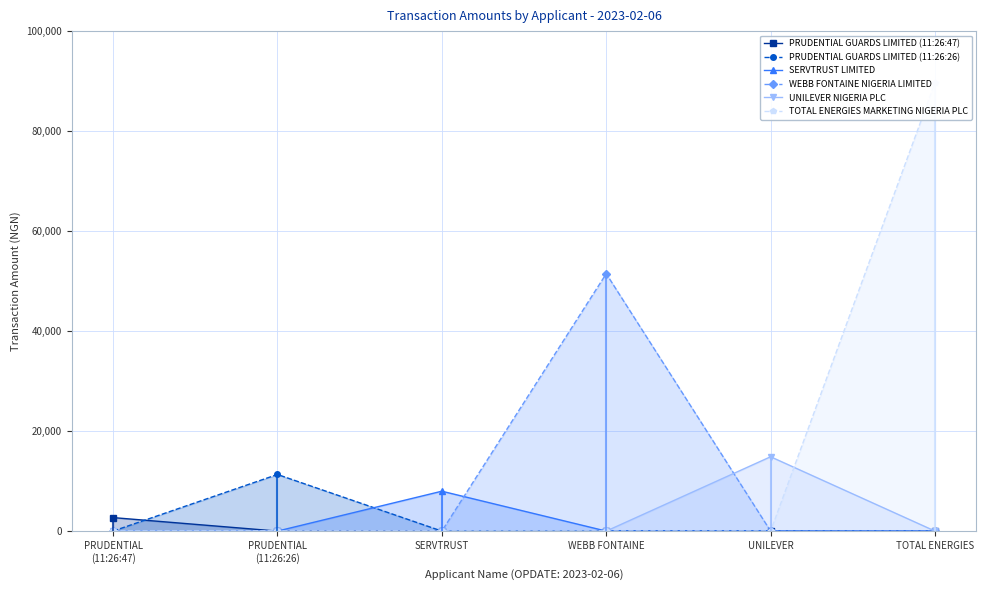

List the labels in order of UNILEVER NIGERIA PLC value, largest first.

UNILEVER, PRUDENTIAL
(11:26:47), PRUDENTIAL
(11:26:26), SERVTRUST, WEBB FONTAINE, TOTAL ENERGIES